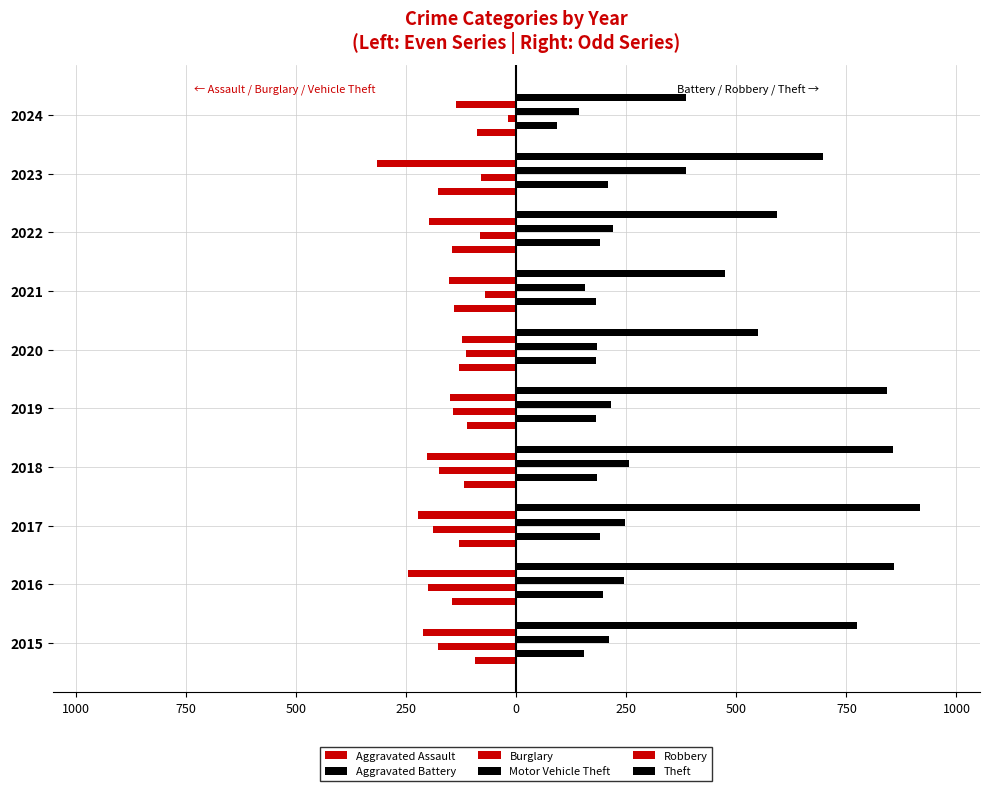

What is the sum of all Motor Vehicle Theft values?

2262